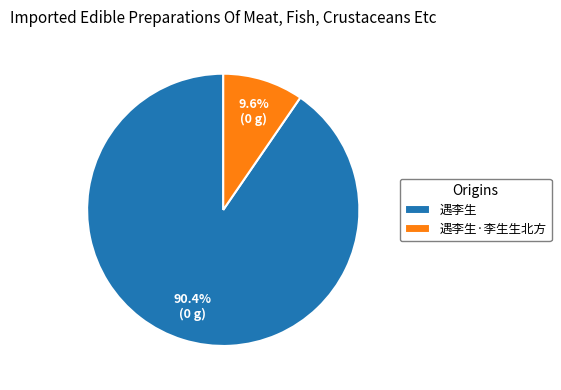

What percentage is the 遇李生 slice, to the nearest percent?

90%